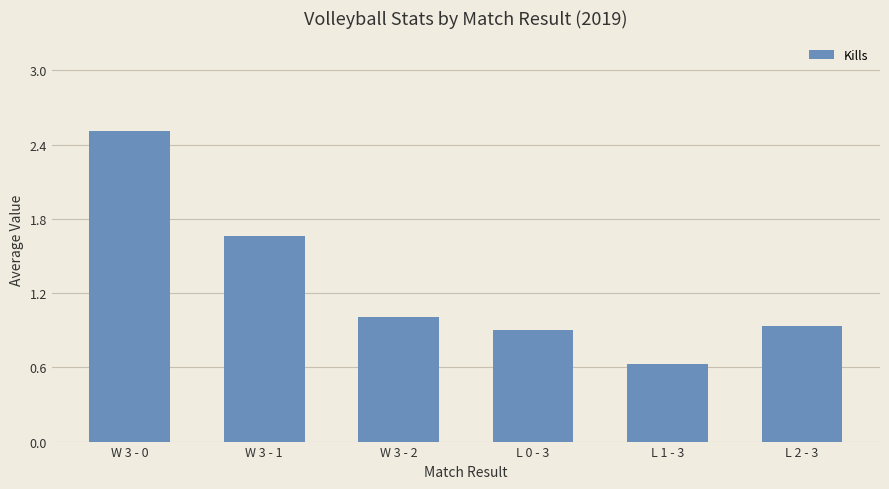

What is the value of the 1st bar from the left?

2.5